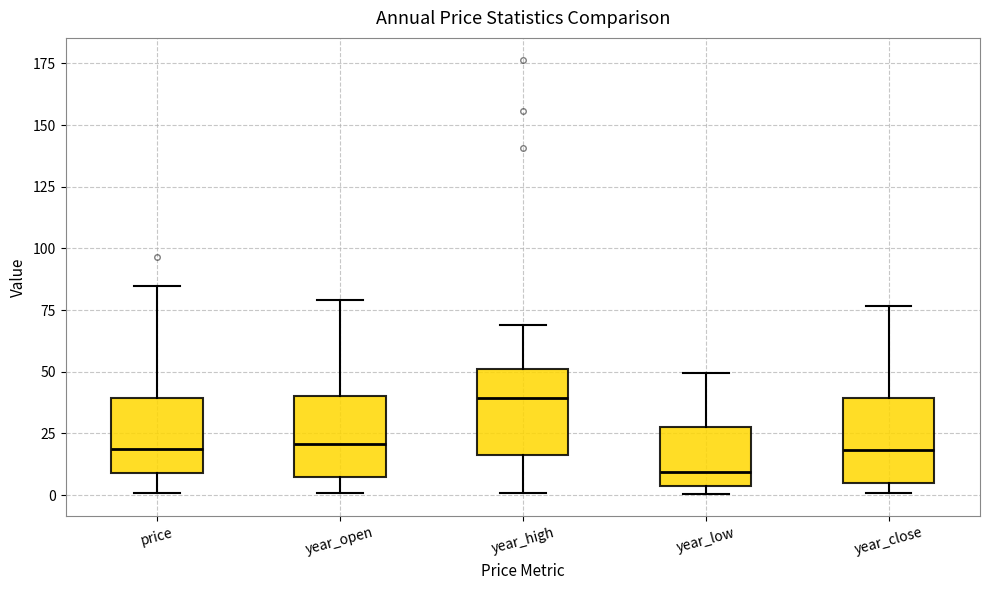

Where does the median line of the box for year_high sit on the y-axis? The values are not printed on the chart, so give them approximately, as read against the axis.

40